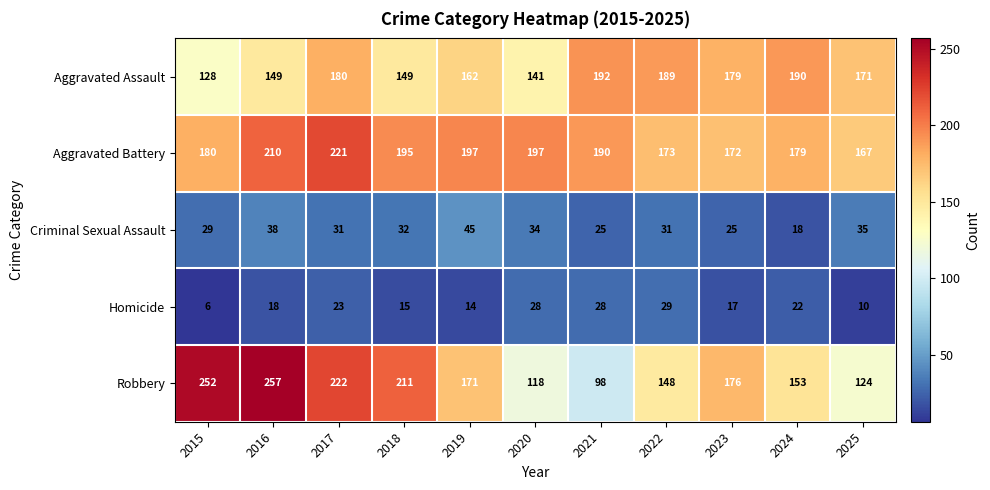

What is the minimum value shown in the chart?

6